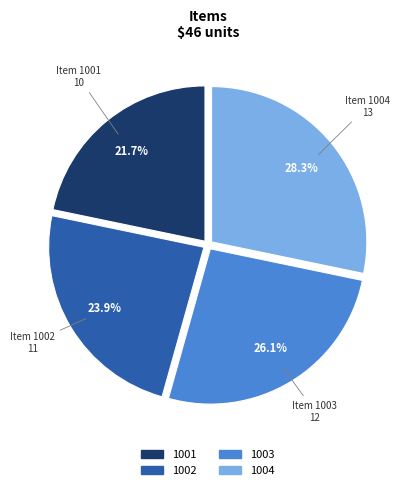

Count the number of slices in the pie.

4